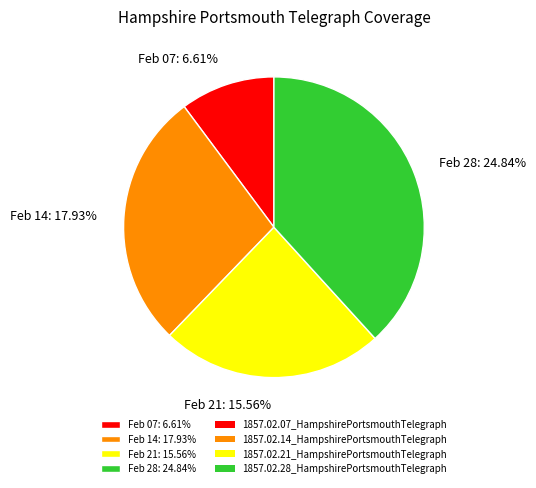

Rank the categories by value from lowest to highest.

1857.02.07_HampshirePortsmouthTelegraph, 1857.02.21_HampshirePortsmouthTelegraph, 1857.02.14_HampshirePortsmouthTelegraph, 1857.02.28_HampshirePortsmouthTelegraph